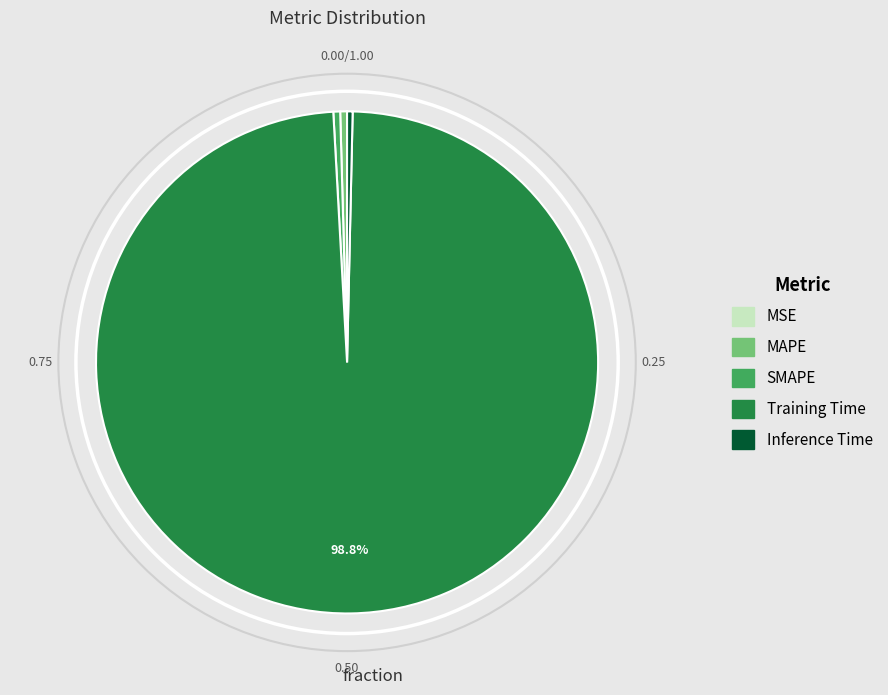

Is MAPE the majority of the pie?

No